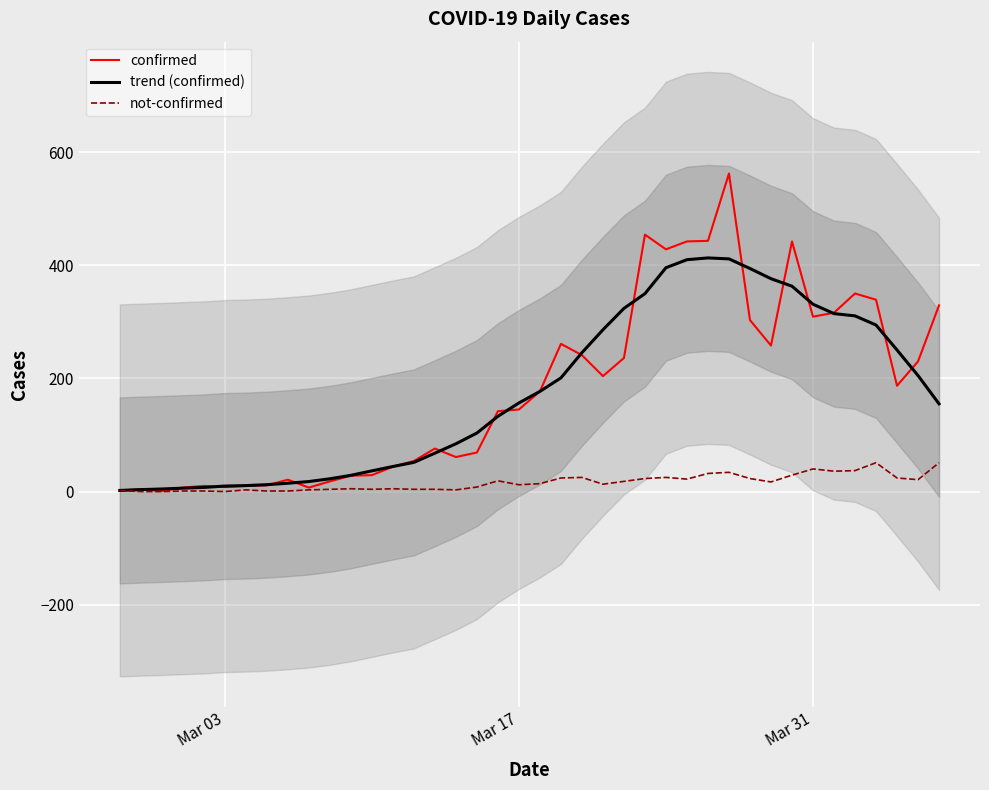

The not-confirmed series shows 2.0 at Mar 03. True or false?

True